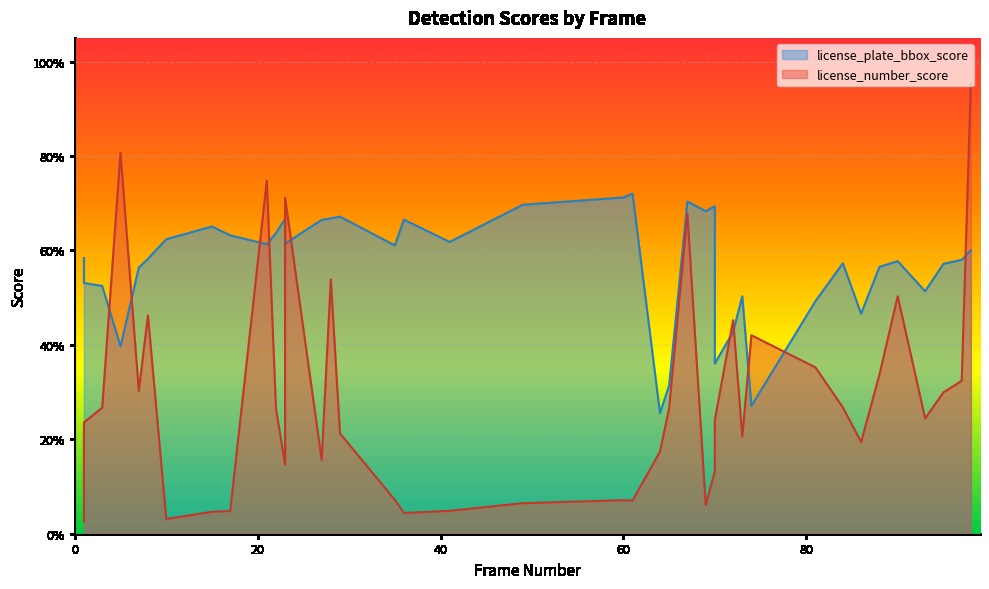

Reading right to left, extract all data points from this chart.

license_plate_bbox_score: 98=0.6	97=0.6	95=0.6	93=0.5	90=0.6	88=0.6	86=0.5	84=0.6	81=0.5	74=0.3	73=0.5	72=0.4	70=0.4	70=0.7	69=0.7	67=0.7	65=0.3	64=0.3	61=0.7	60=0.7	49=0.7	41=0.6	36=0.7	35=0.6	29=0.7	28=0.7	27=0.7	23=0.6	23=0.7	22=0.6	21=0.6	17=0.6	15=0.7	10=0.6	8=0.6	7=0.6	5=0.4	3=0.5	1=0.5	1=0.6
license_number_score: 98=1.0	97=0.3	95=0.3	93=0.2	90=0.5	88=0.3	86=0.2	84=0.3	81=0.4	74=0.4	73=0.2	72=0.5	70=0.2	70=0.1	69=0.1	67=0.7	65=0.3	64=0.2	61=0.1	60=0.1	49=0.1	41=0.0	36=0.0	35=0.1	29=0.2	28=0.5	27=0.2	23=0.7	23=0.1	22=0.3	21=0.7	17=0.0	15=0.0	10=0.0	8=0.5	7=0.3	5=0.8	3=0.3	1=0.2	1=0.0